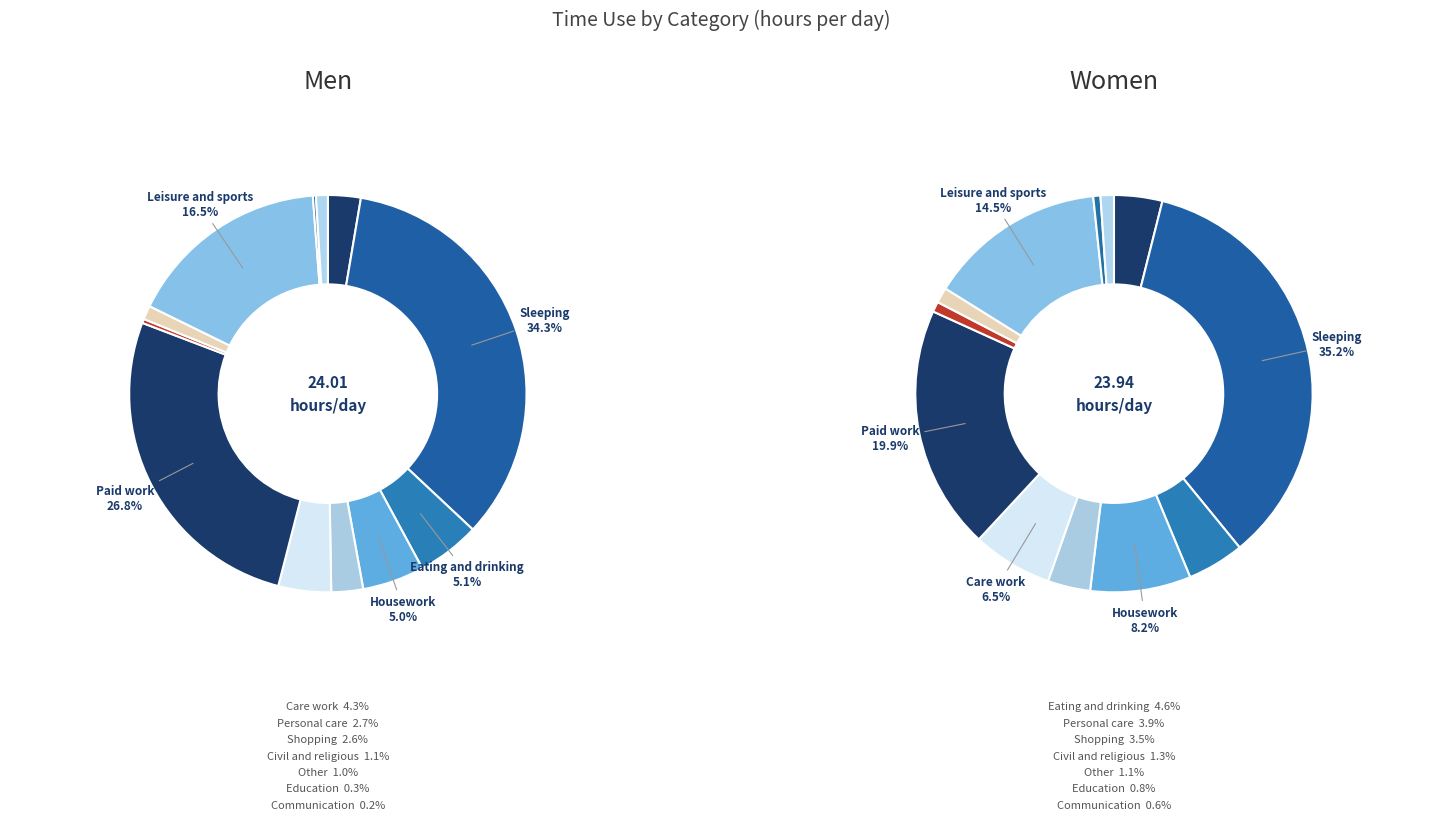

Does 5 represent more than half of the total?

No